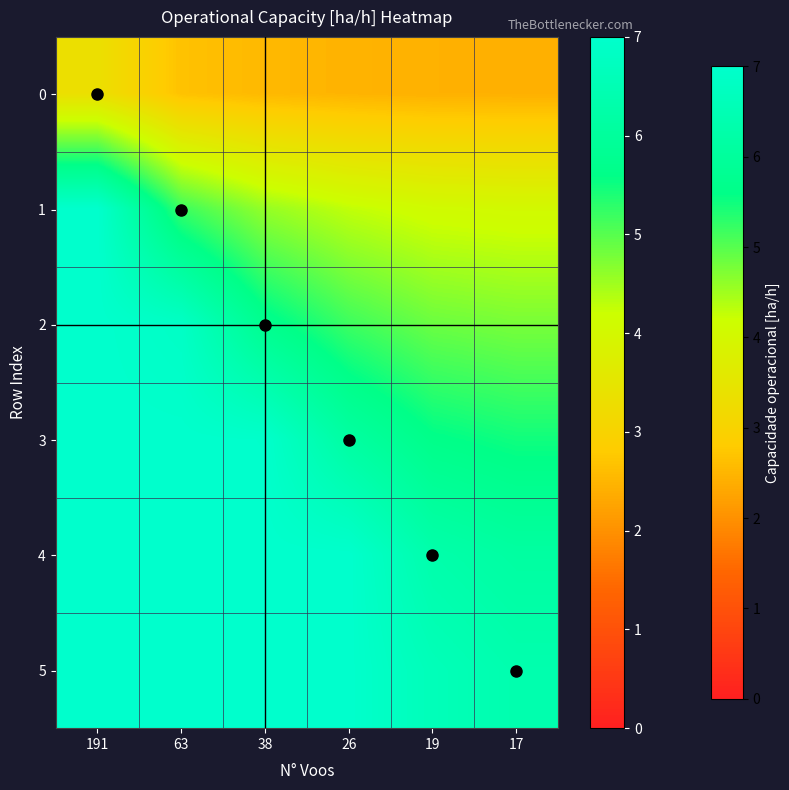

Reading left to right, list all the values displayed in this chart.

0: 191=3.3	63=2.7	38=2.5	26=2.5	19=2.4	17=2.4
1: 191=7.0	63=5.2	38=4.6	26=4.3	19=4.1	17=4.1
2: 191=7.0	63=6.9	38=5.7	26=5.2	19=4.9	17=4.8
3: 191=7.0	63=7.0	38=7.0	26=6.1	19=5.6	17=5.5
4: 191=7.0	63=7.0	38=7.0	26=7.0	19=6.3	17=6.1
5: 191=7.0	63=7.0	38=7.0	26=7.0	19=6.6	17=6.4